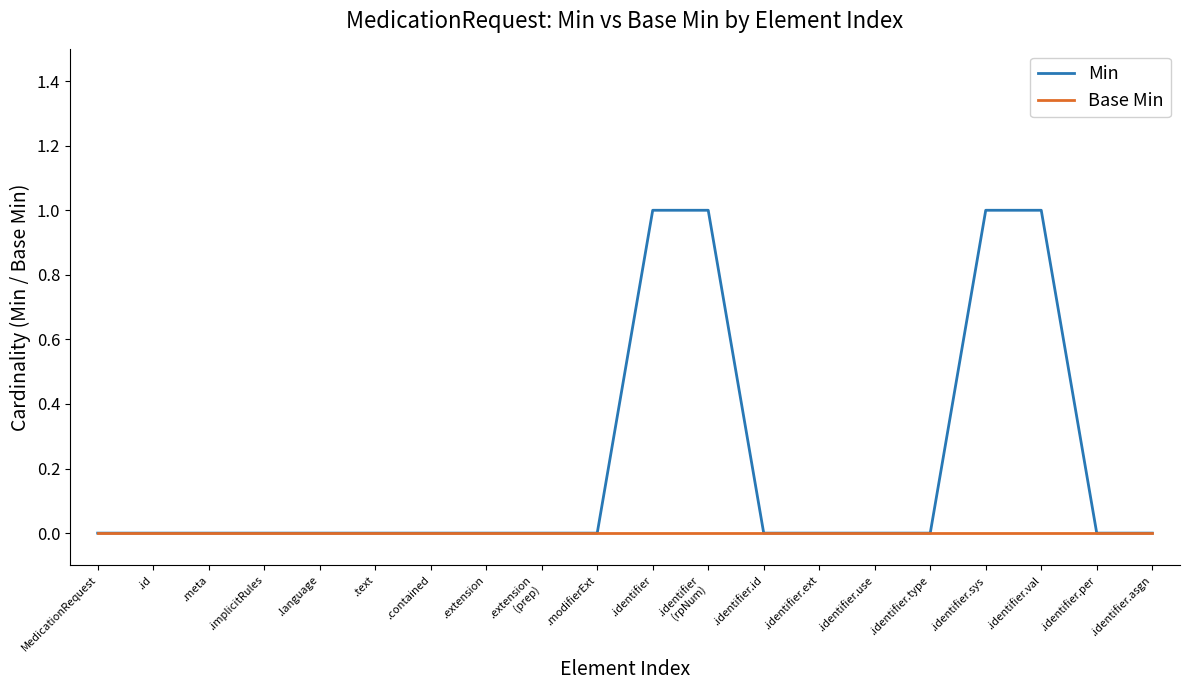

Which series has the largest range (max minus min)?

Min